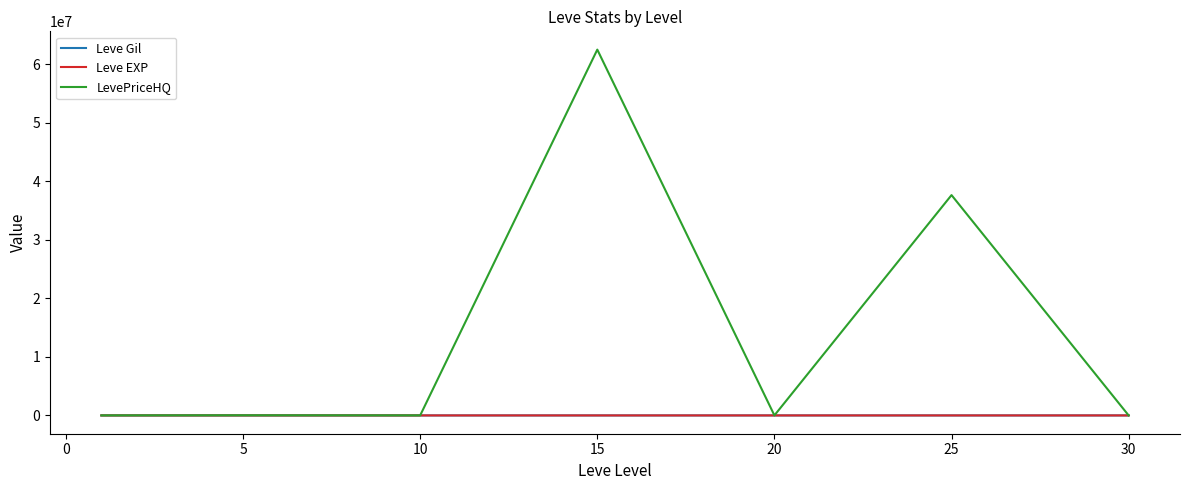

How many series are shown in this chart?

3